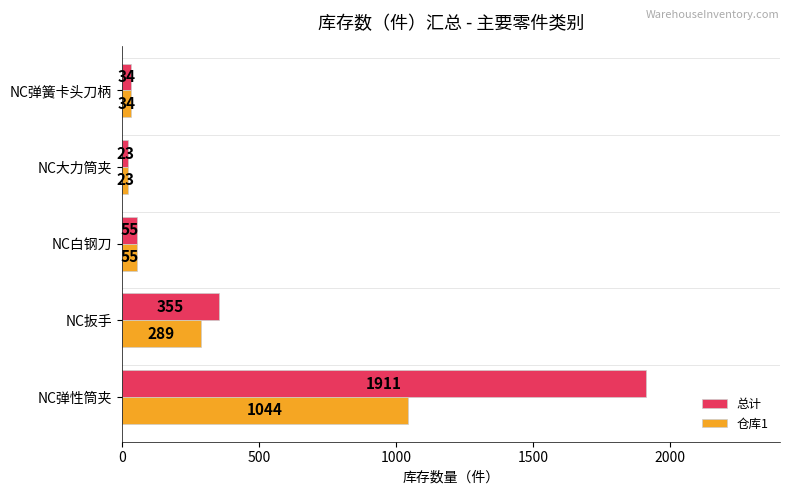

What is the difference between the second highest and second lowest values in the 仓库1 series?

255